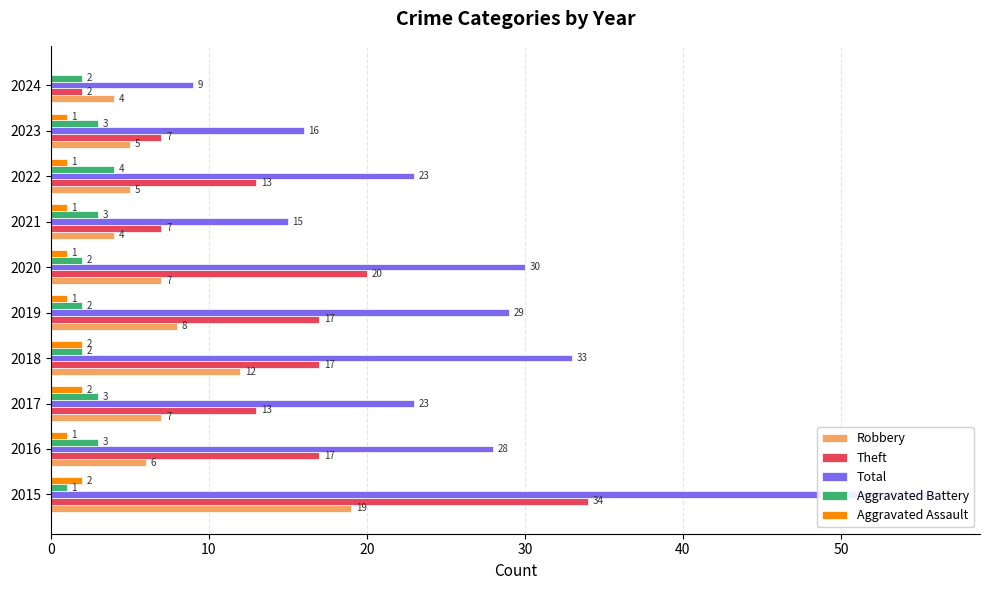

How many groups of bars are there?

10